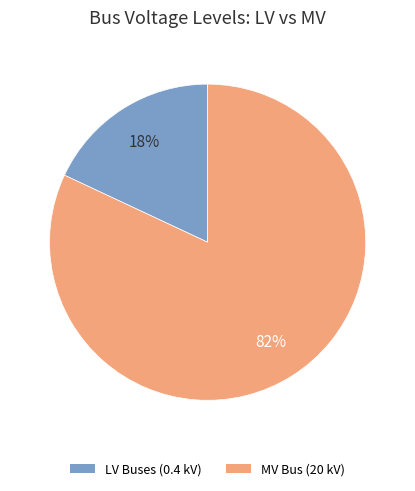

How many slices are in this pie chart?

2